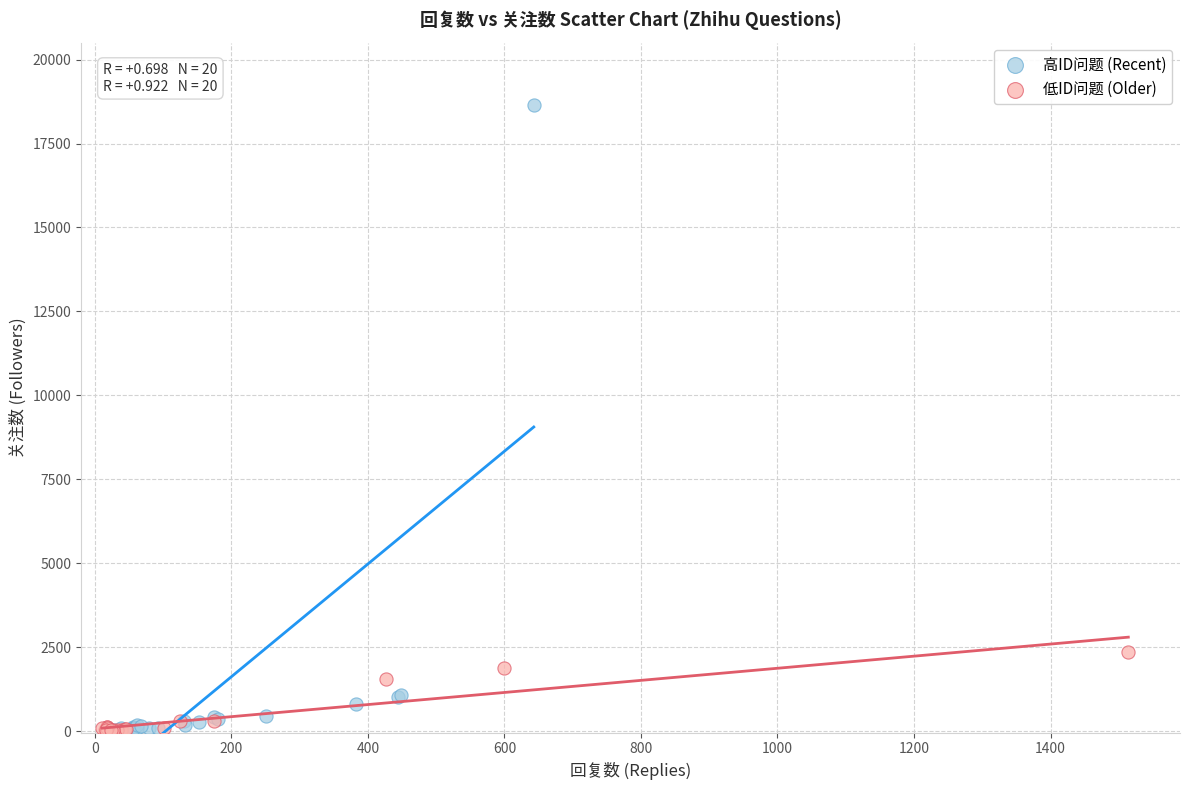

Which series has the widest spread of Y values?

高ID问题 (Recent)